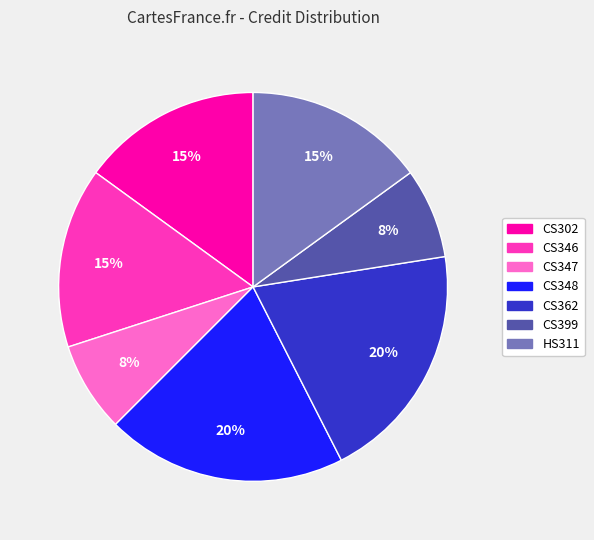

Is the sum of HS311 and CS347 greater than half?

No